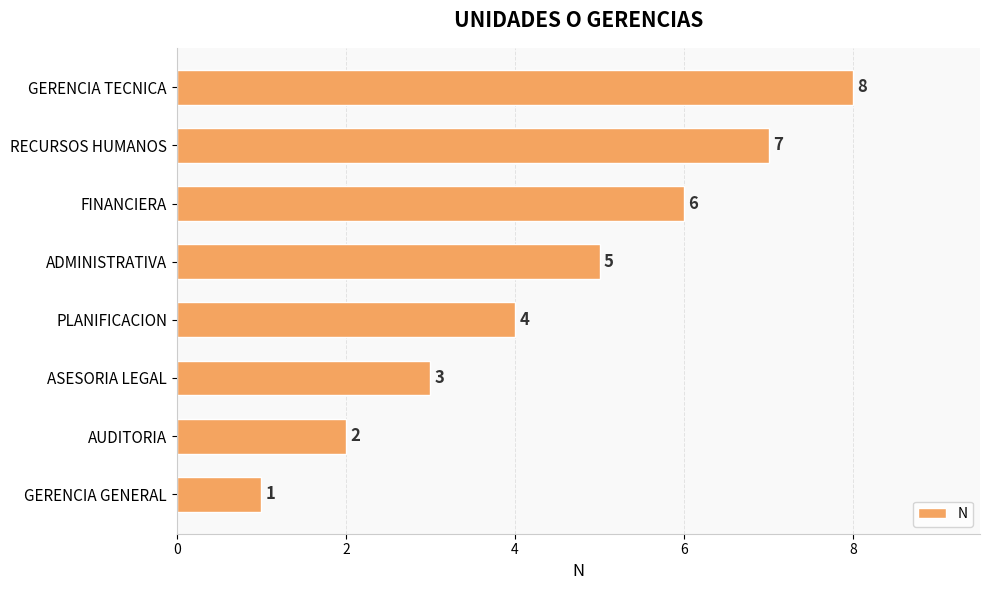

What is the approximate value at GERENCIA TECNICA?

8